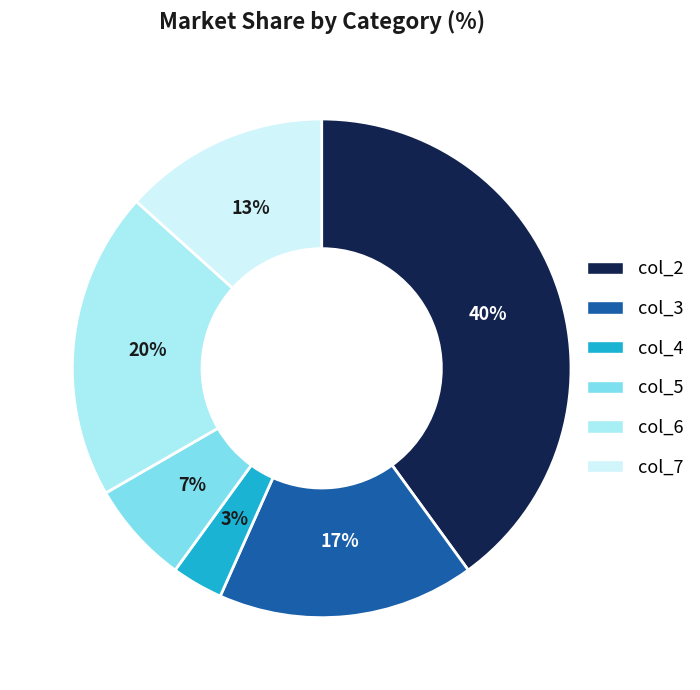

To the nearest percent, what percentage of the pie is col_3?

17%